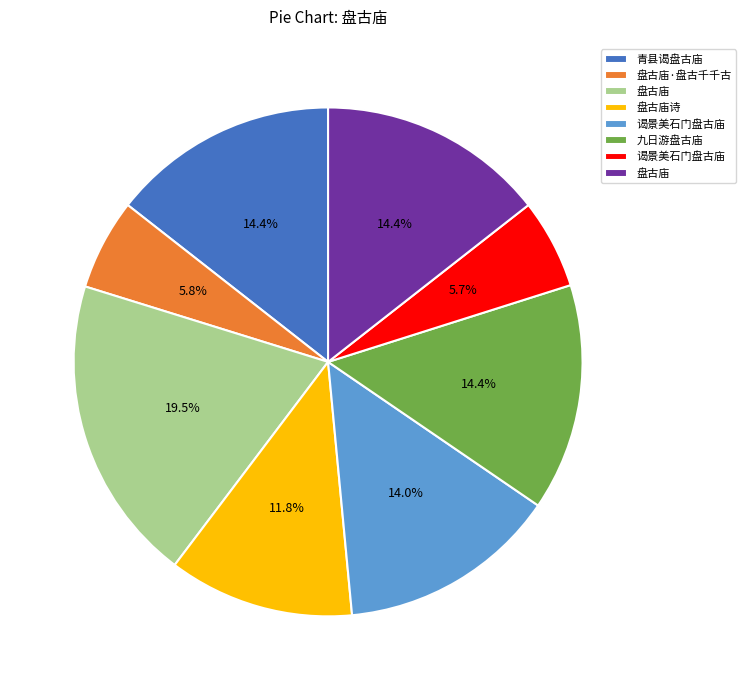

Does any single category account for the majority?

No